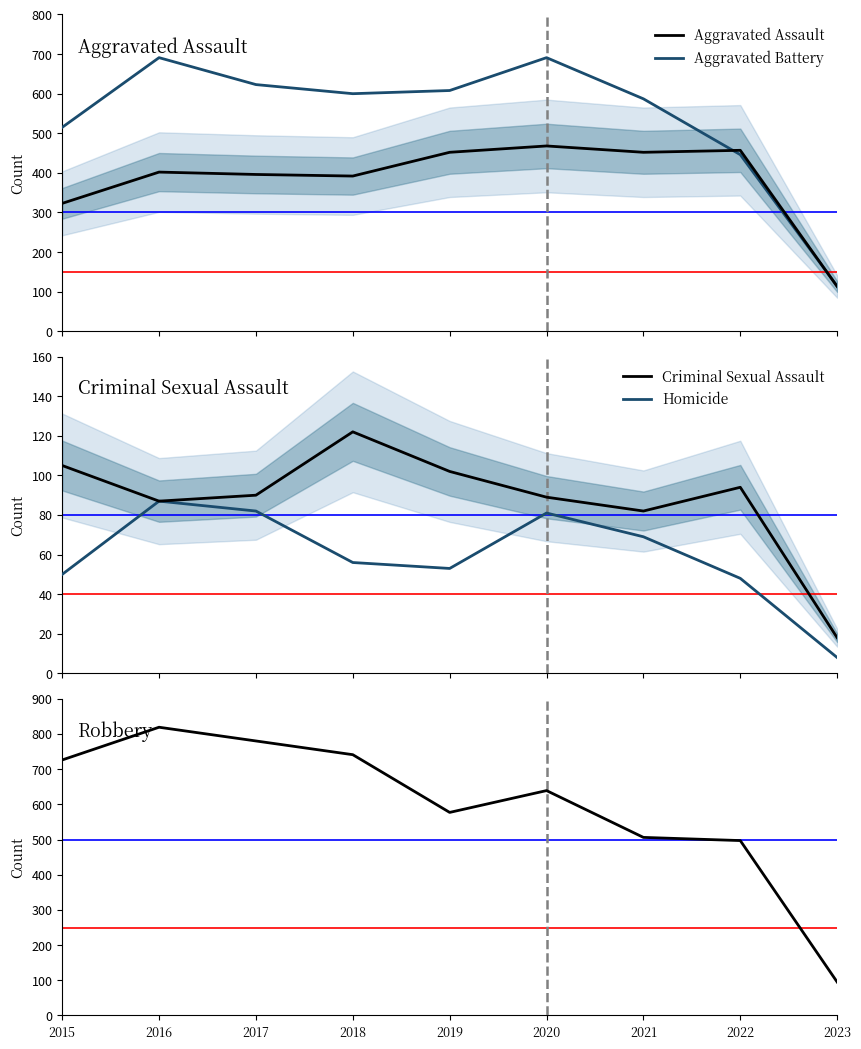

Rank the series at 2019 from highest to lowest value.

Aggravated Battery, Robbery, Aggravated Assault, Criminal Sexual Assault, Homicide